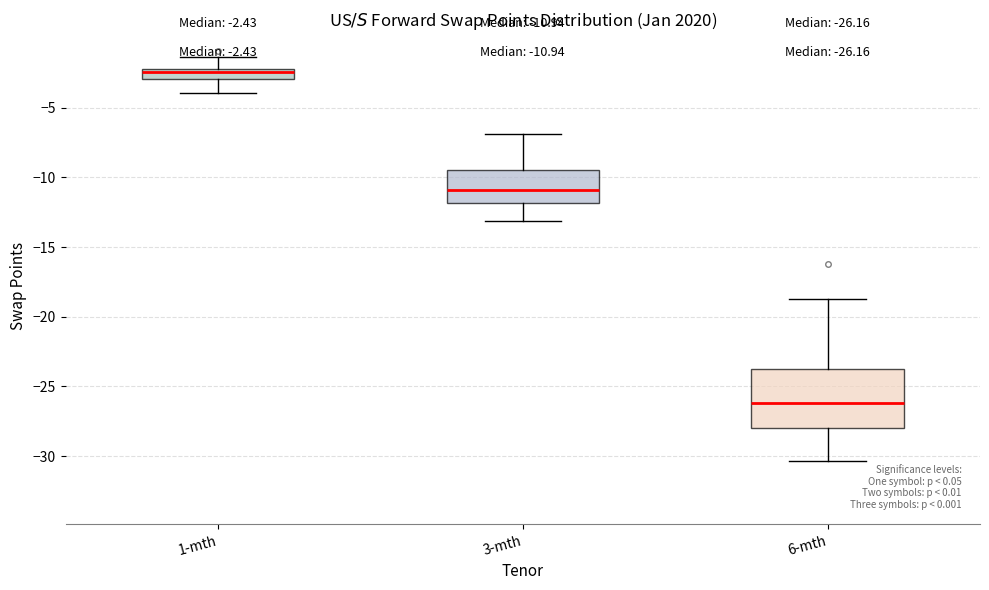

Comparing the boxes themselves (not the whiskers), which one is the tallest?

6-mth